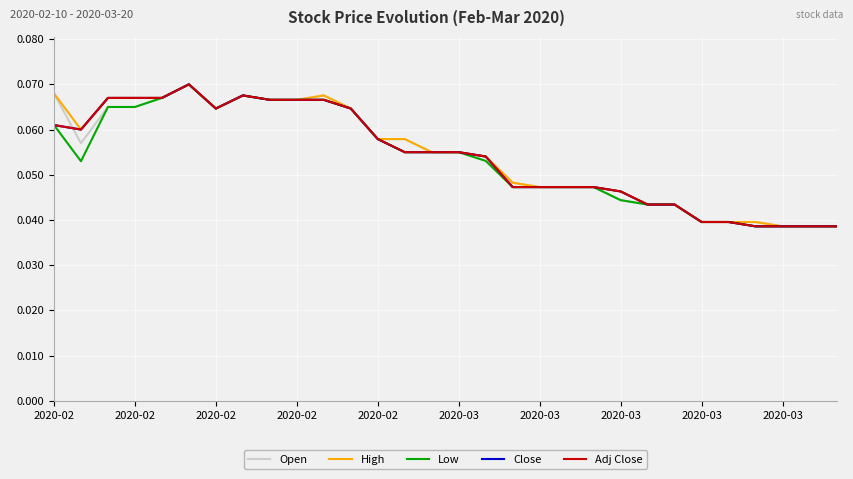

Is this an area chart (filled region under the line)?

No